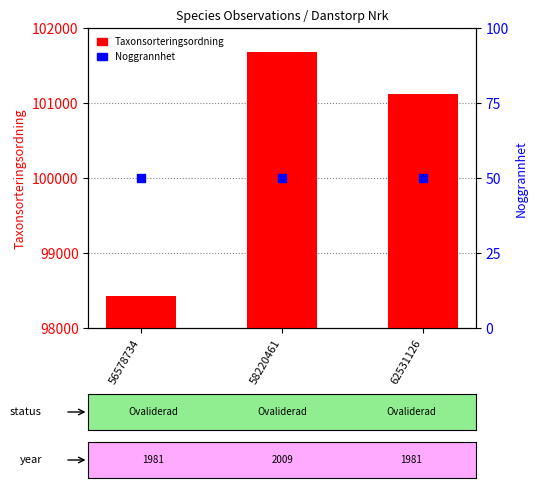

At how many categories does at least one series exceed 21242?

3